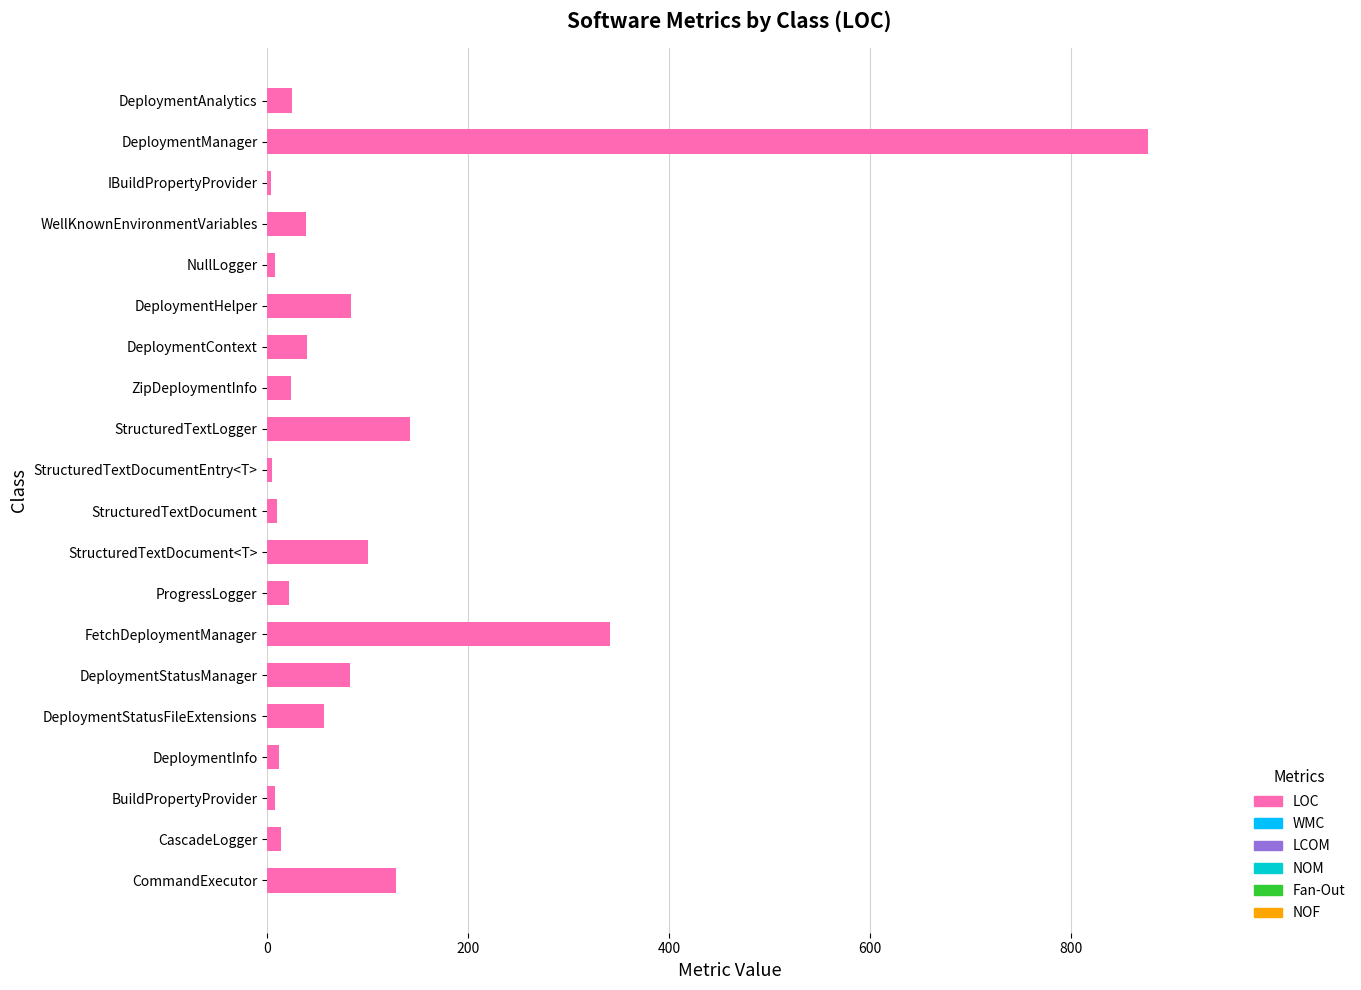

What is the maximum value shown in the chart?

876